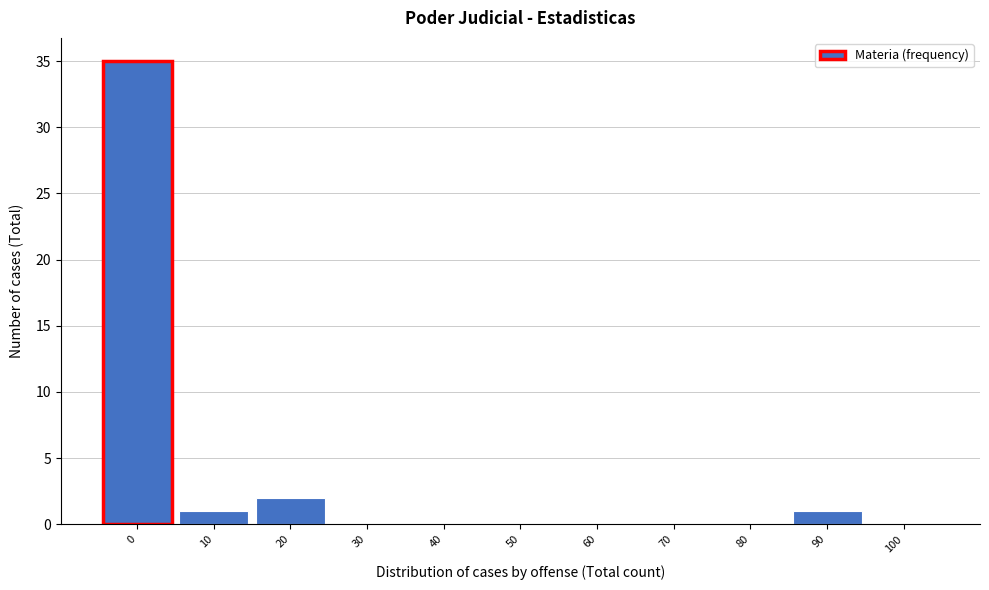

Reading left to right, transcribe all the data shown in this chart.

0=35	10=1	20=2	30=0	40=0	50=0	60=0	70=0	80=0	90=1	100=0